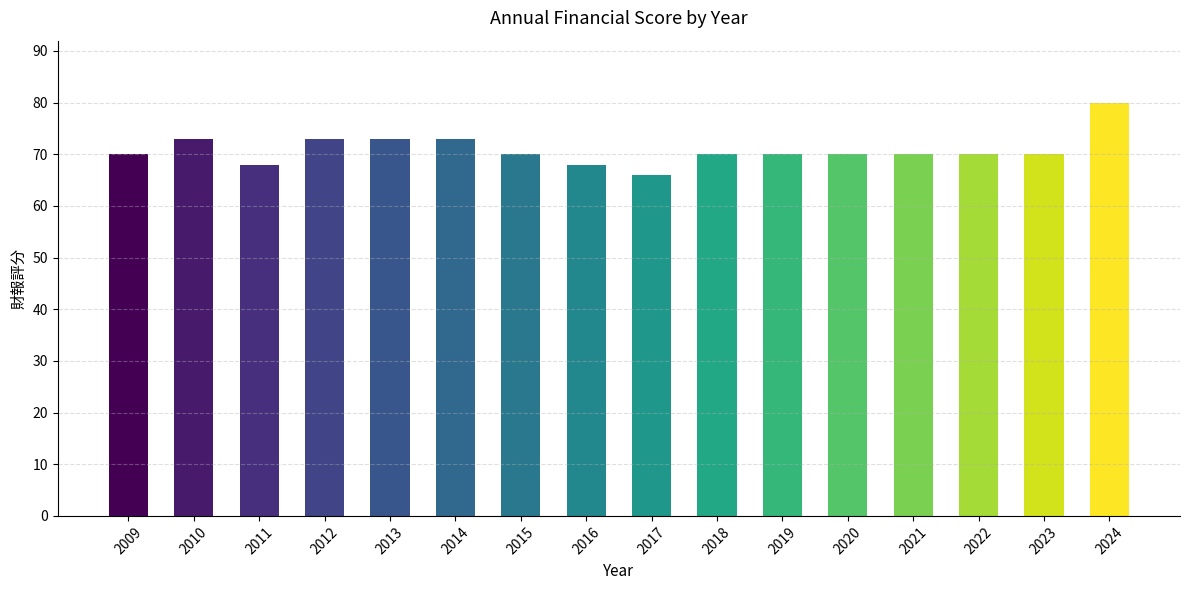

Is it true that the value at 2010 is 124?

False